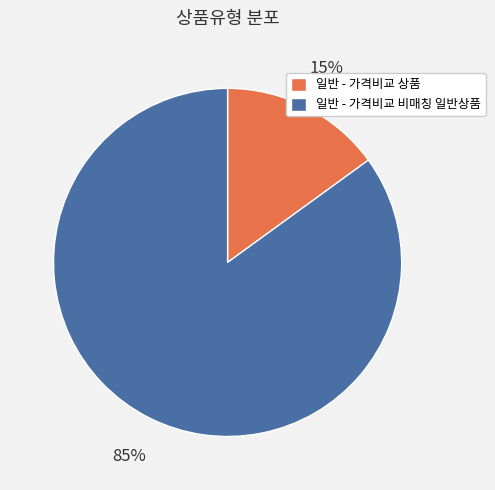

To the nearest percent, what is the combined percentage of 일반 - 가격비교 비매칭 일반상품 and 일반 - 가격비교 상품?

100%